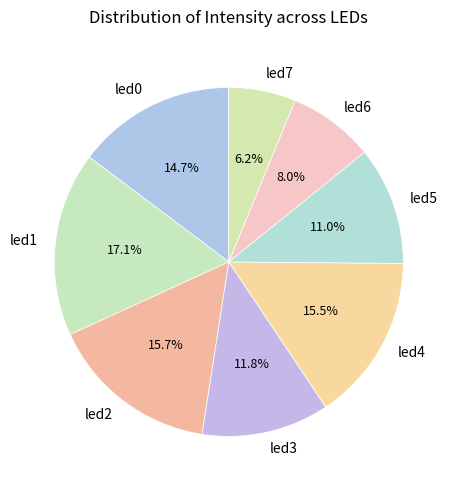

Combined, what portion of the pie is led7 and led5?

17.2%